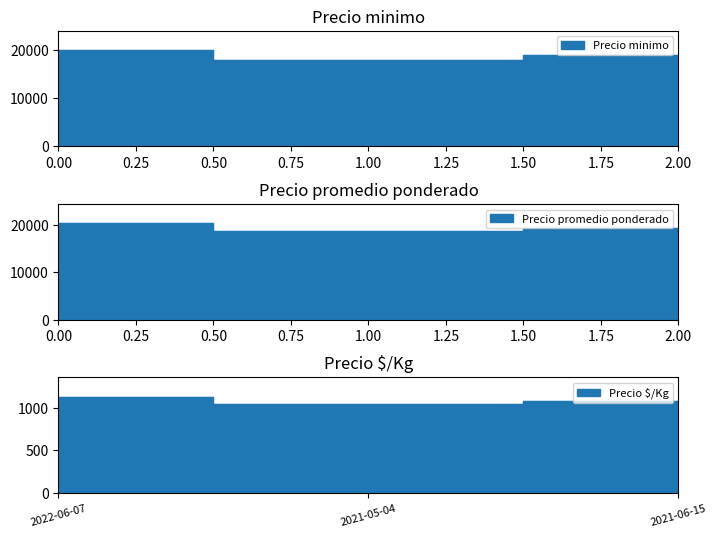

Reading right to left, list all the values displayed in this chart.

Precio minimo: 19000	18000	20000
Precio promedio ponderado: 19500	18800	20400
Precio $/Kg: 1083	1044	1133